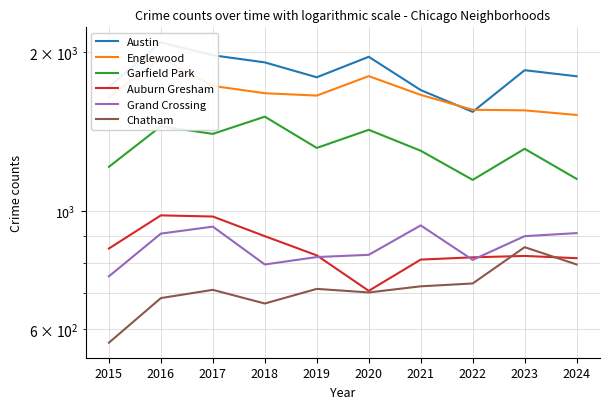

Reading left to right, what are all the values shown in this chart?

Austin: 2015=1719	2016=2086	2017=1972	2018=1912	2019=1792	2020=1959	2021=1695	2022=1542	2023=1848	2024=1800
Englewood: 2015=1641	2016=1948	2017=1726	2018=1672	2019=1655	2020=1801	2021=1660	2022=1556	2023=1552	2024=1521
Garfield Park: 2015=1214	2016=1448	2017=1401	2018=1510	2019=1318	2020=1426	2021=1302	2022=1147	2023=1313	2024=1152
Auburn Gresham: 2015=851	2016=983	2017=978	2018=898	2019=826	2020=708	2021=811	2022=819	2023=824	2024=816
Grand Crossing: 2015=754	2016=908	2017=936	2018=794	2019=820	2020=828	2021=941	2022=810	2023=898	2024=910
Chatham: 2015=565	2016=686	2017=711	2018=670	2019=714	2020=703	2021=722	2022=731	2023=856	2024=794